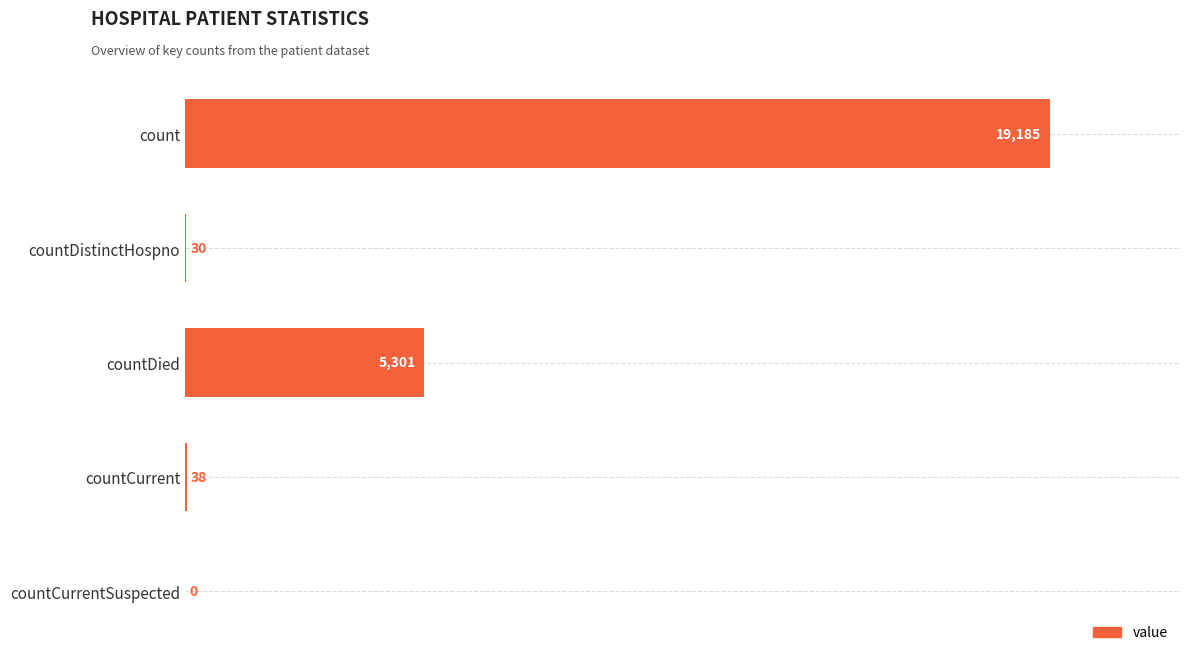

What is the sum of the values at countDistinctHospno and countDied?

5331